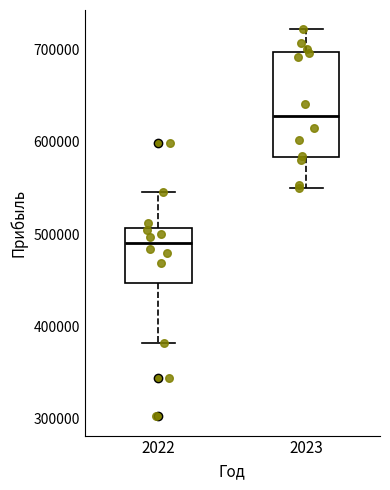

Reading left to right, read every box against the y-axis: the position of its median line, the range the box covers, and the ends of its whiskers. The values are not printed on the chart, so give them approximately, as read against the axis.

2022: median 490000, box 450000 to 510000, whiskers 380000 to 550000
2023: median 630000, box 580000 to 700000, whiskers 550000 to 720000